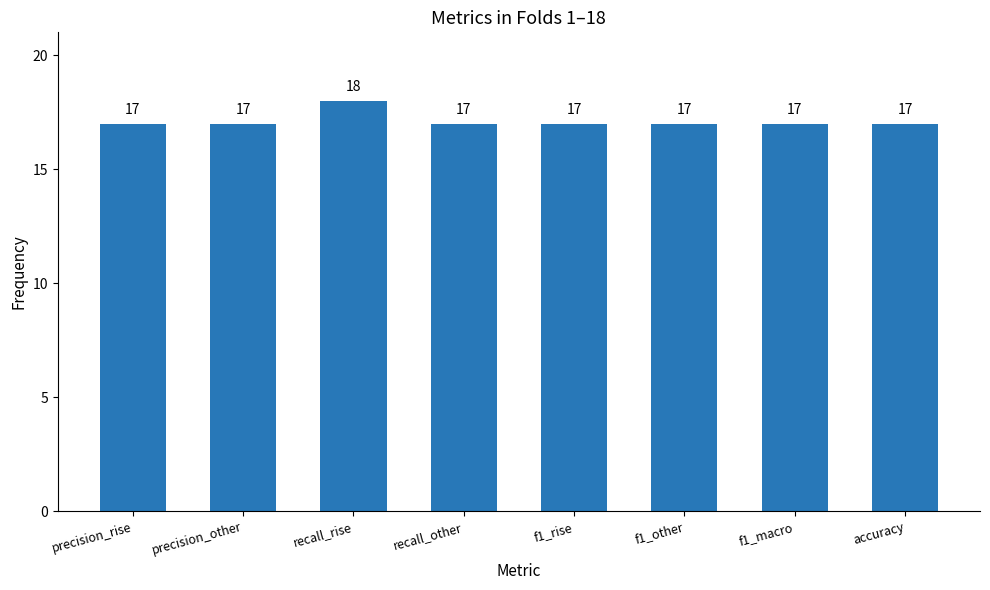

How many bars are there in total?

8